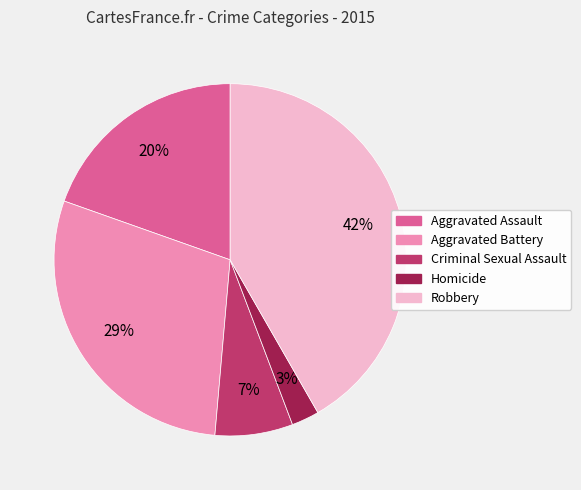

What percentage is the Aggravated Assault slice, to the nearest percent?

20%